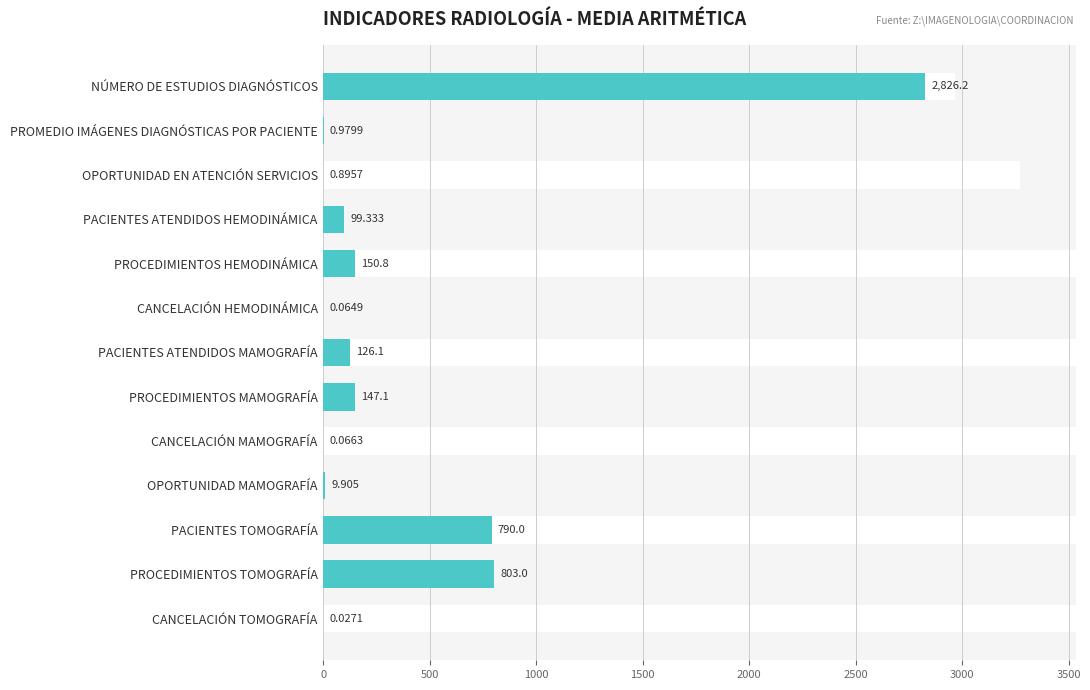

Reading left to right, extract all data points from this chart.

2826.2	1.0	0.9	99.3	150.8	0.1	126.1	147.1	0.1	9.9	790.0	803.0	0.0